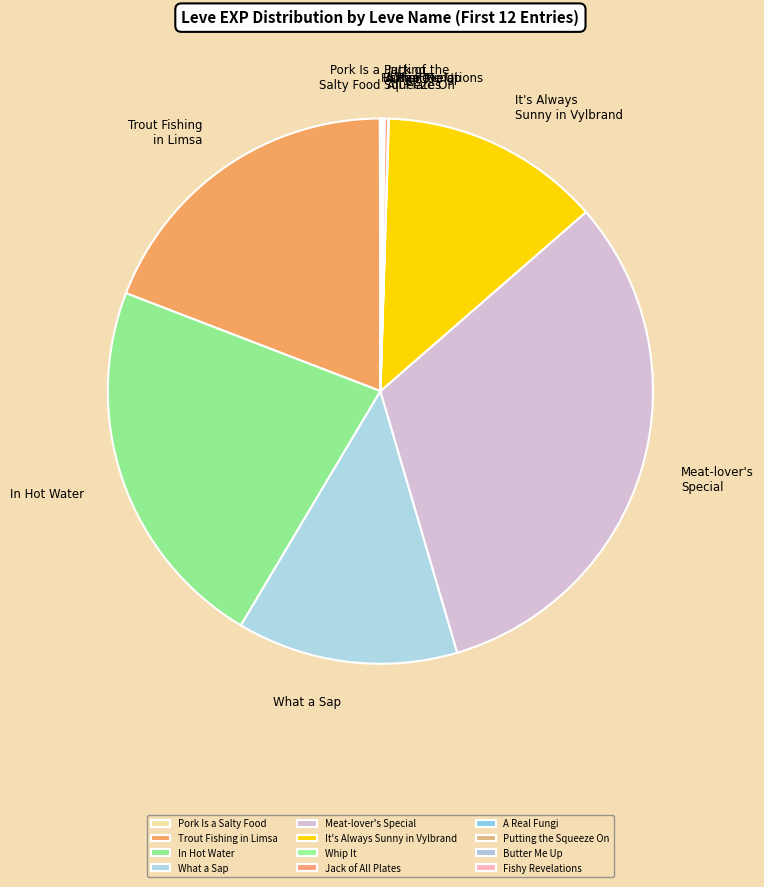

Is it true that What a Sap is 22% of the pie?

False